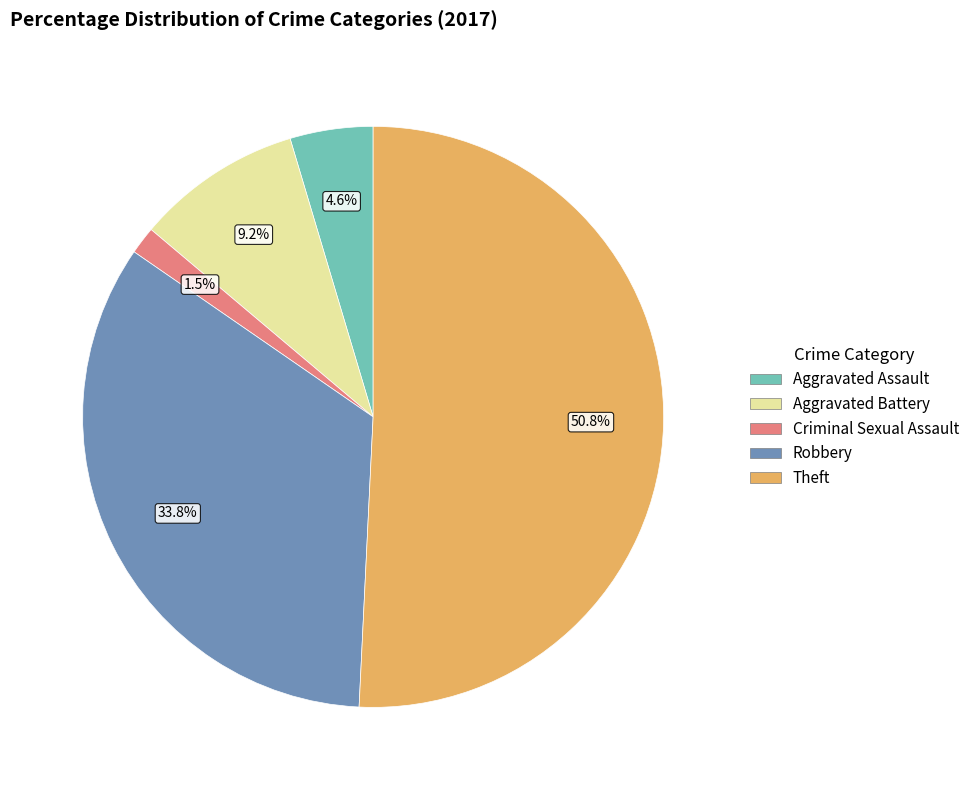

Does any single category account for the majority?

Yes